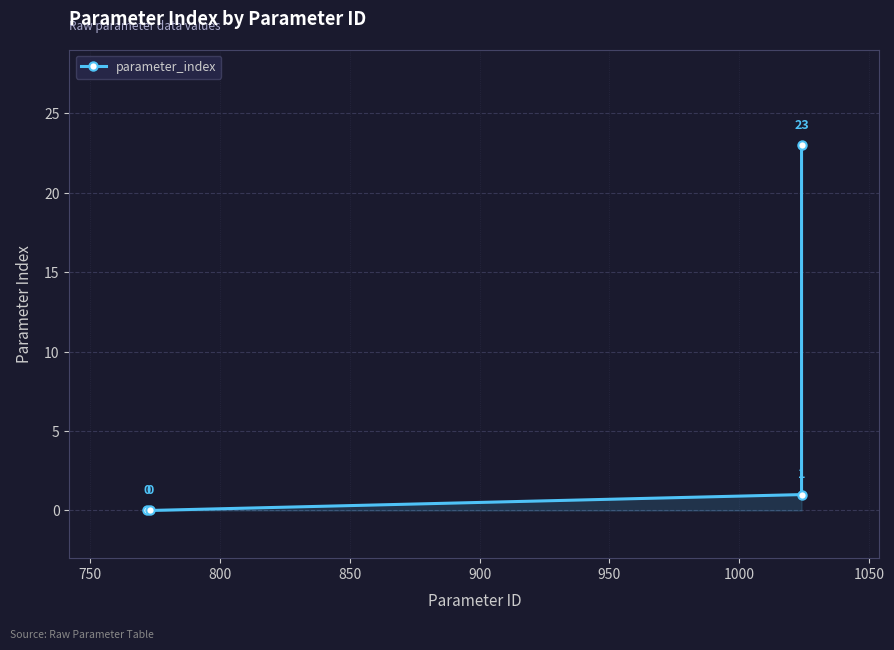

What is the average value?

6